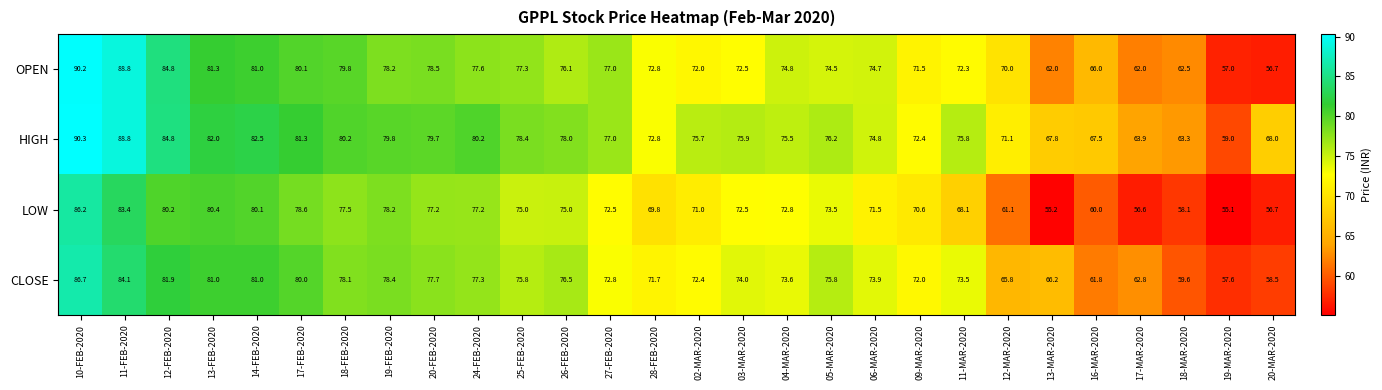

At which category is the sum across all series the highest?

10-FEB-2020